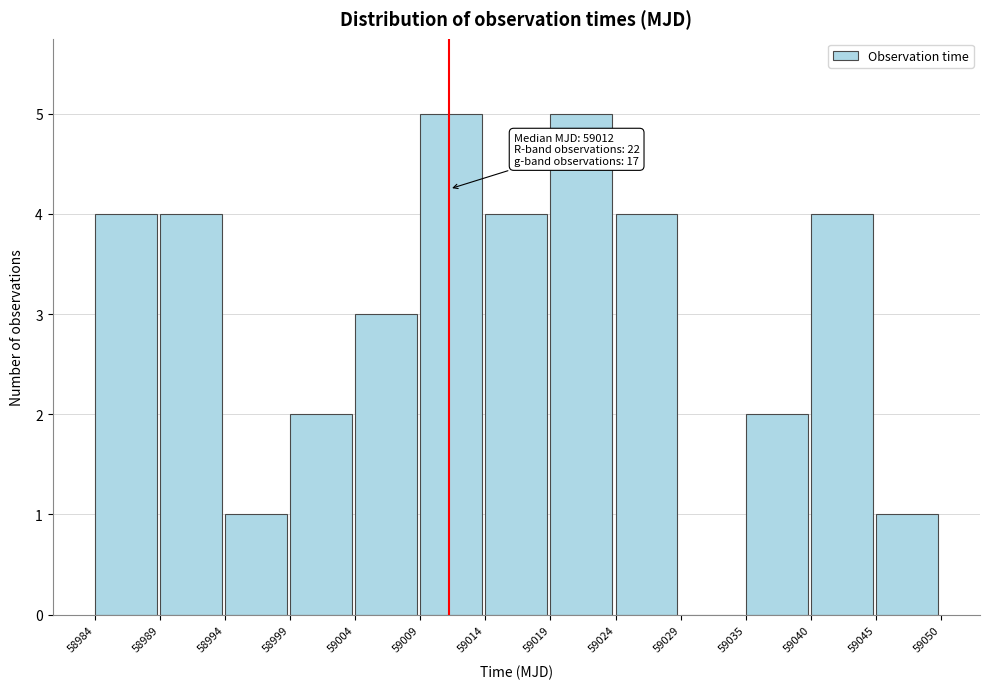

What is the sum of all values?

39